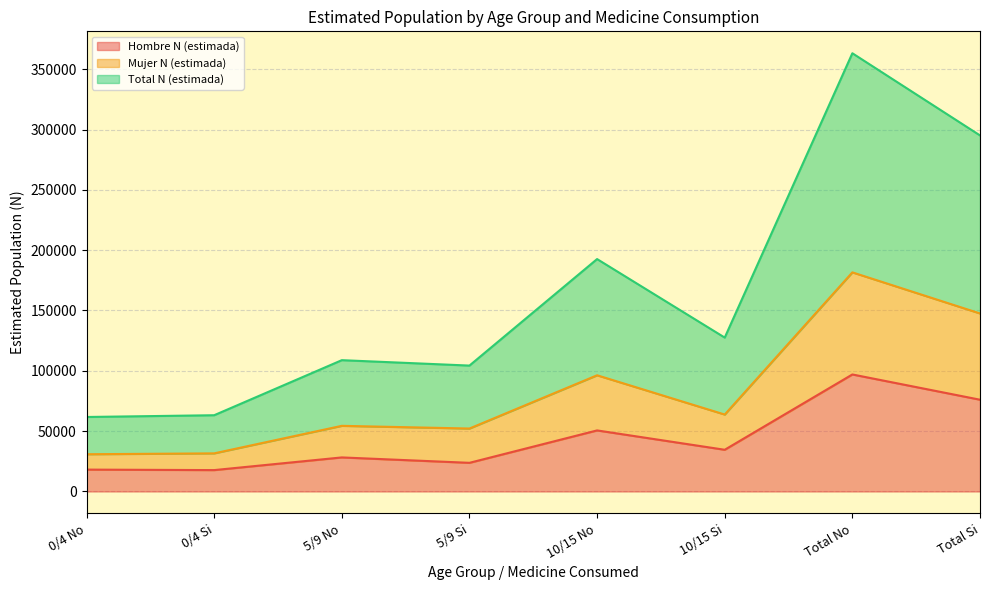

How many values in the Total N (estimada) series exceed 127542?

3